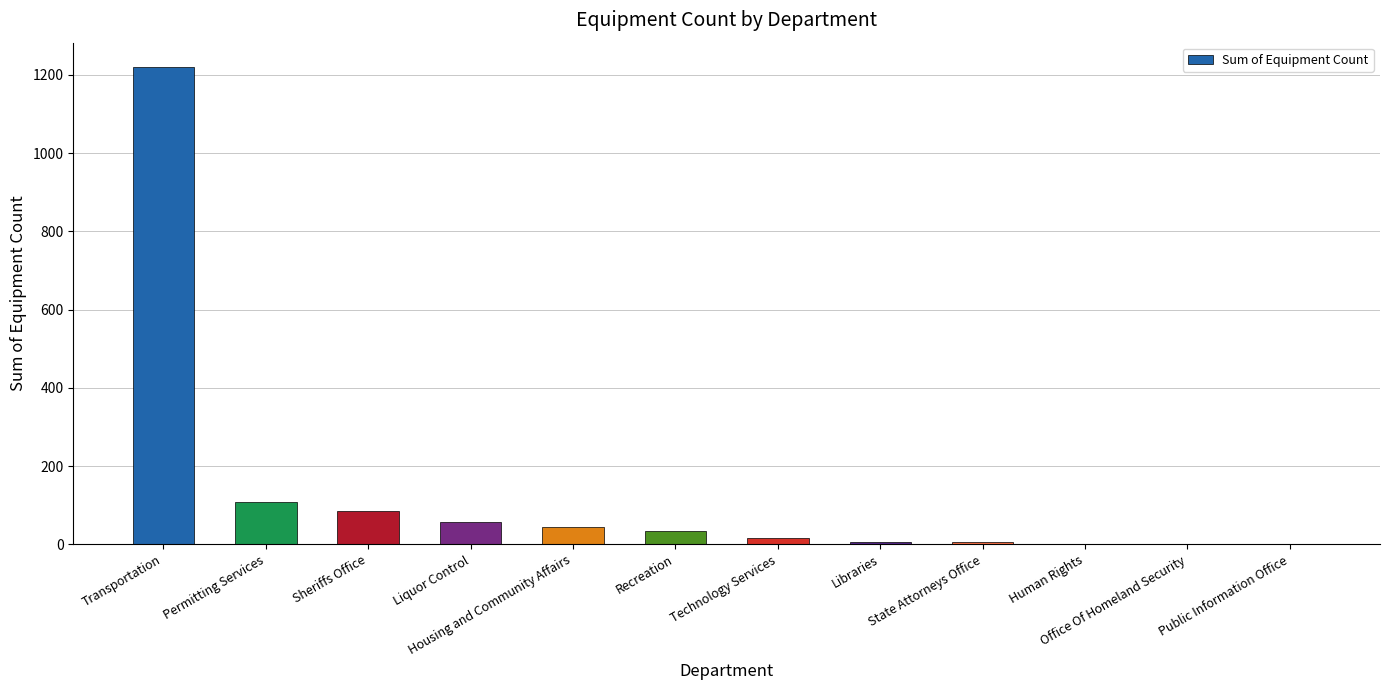

What is the average value?

132